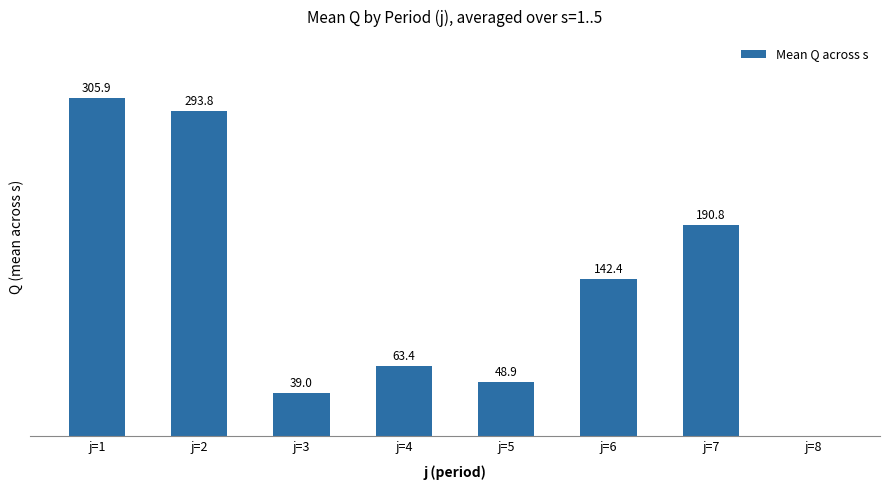

Between j=8 and j=4, which is larger?

j=4